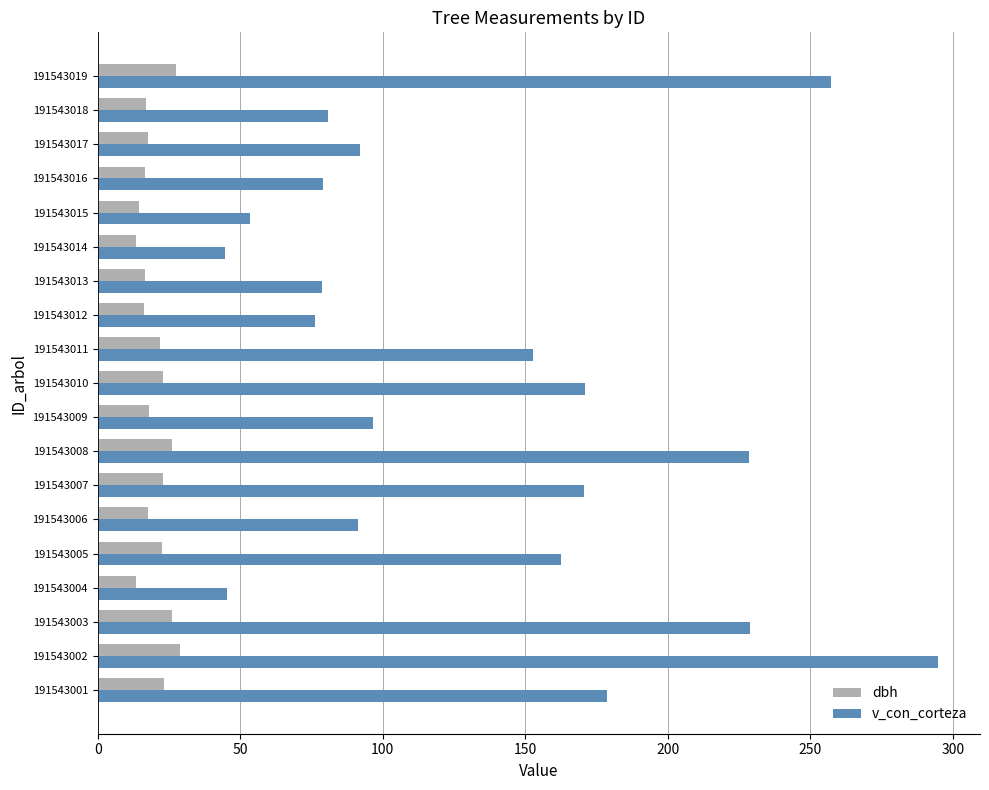

Which category has the highest value across all series?

191543002